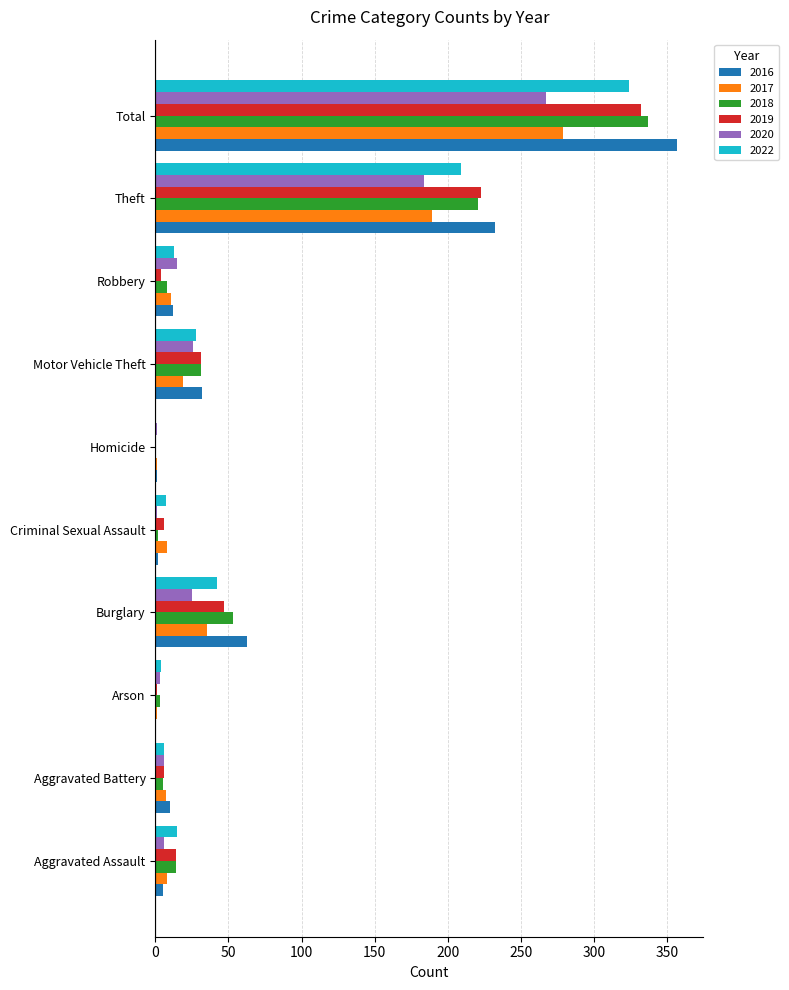

What is the spread (max minus min) of values at Motor Vehicle Theft?

13